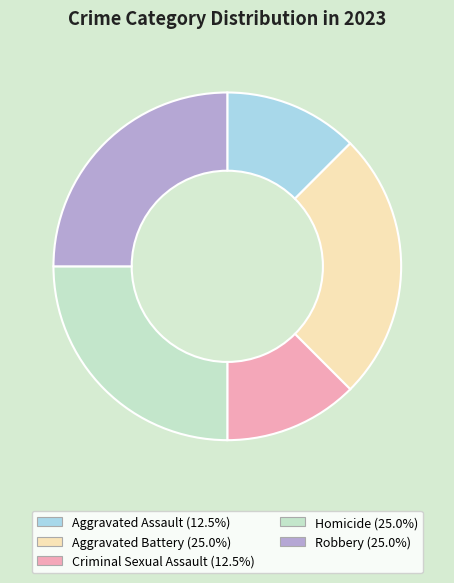

Is the sum of Aggravated Assault and Robbery greater than half?

No